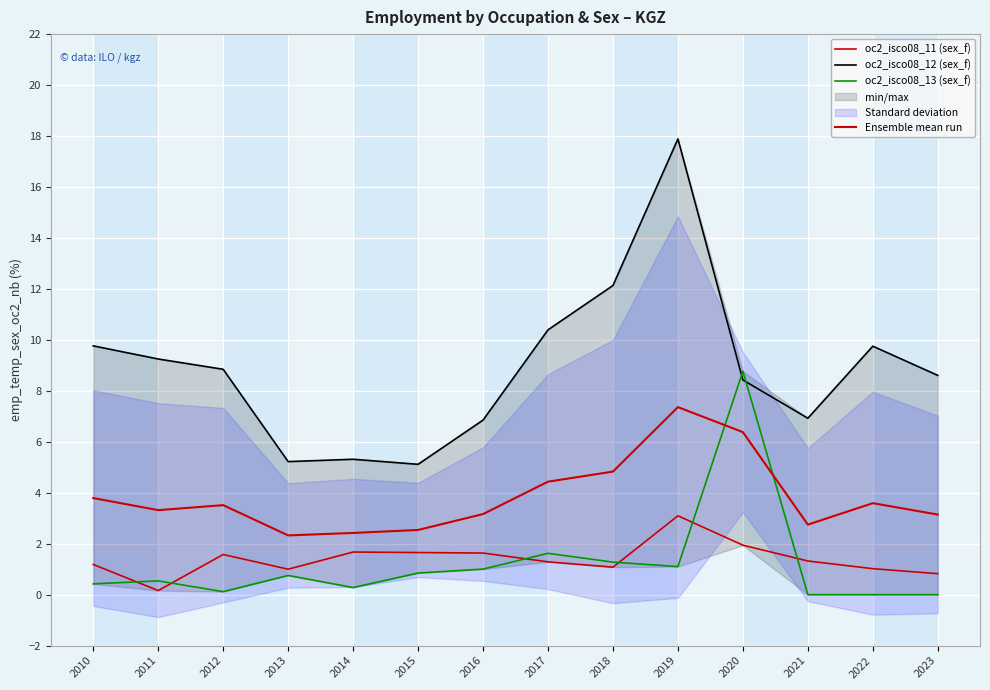

Where is the first local maximum for oc2_isco08_12 (sex_f)?

2014